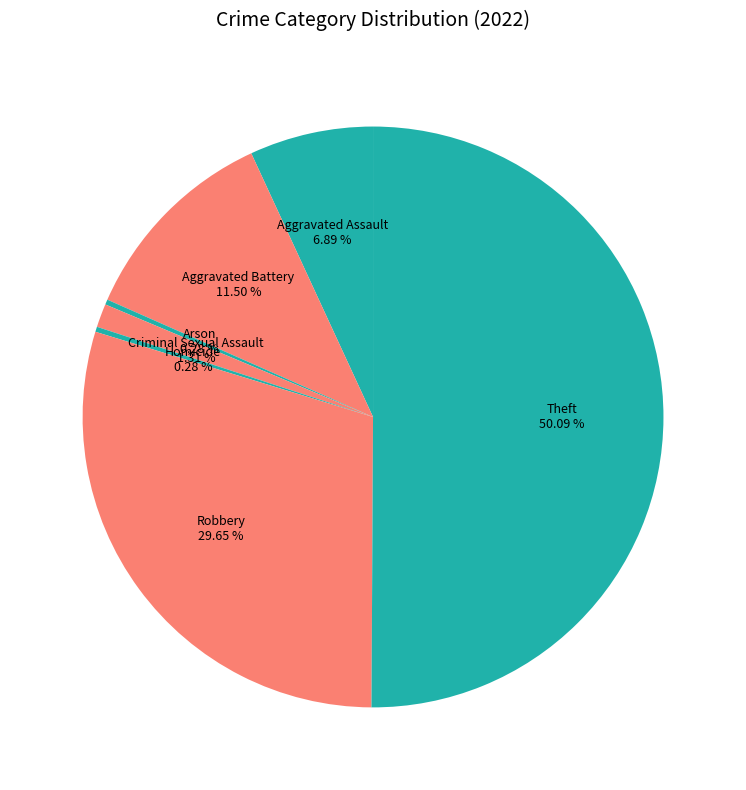

Between Arson and Theft, which is larger?

Theft